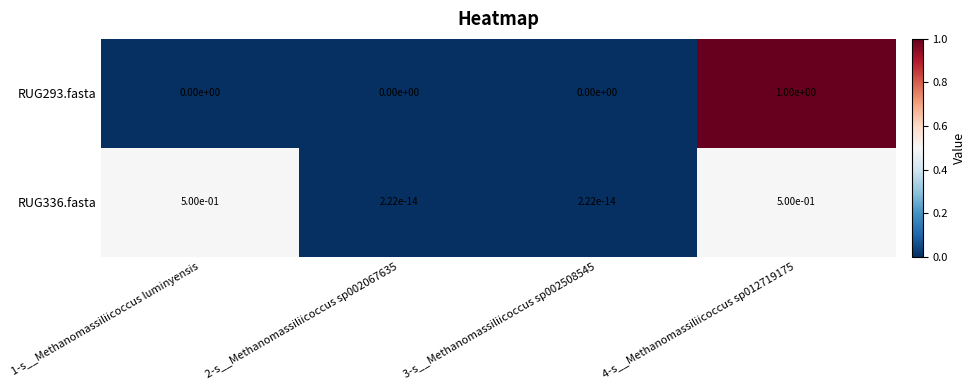

What value does the RUG336.fasta series have at 4-s__Methanomassiliicoccus sp012719175?

0.5